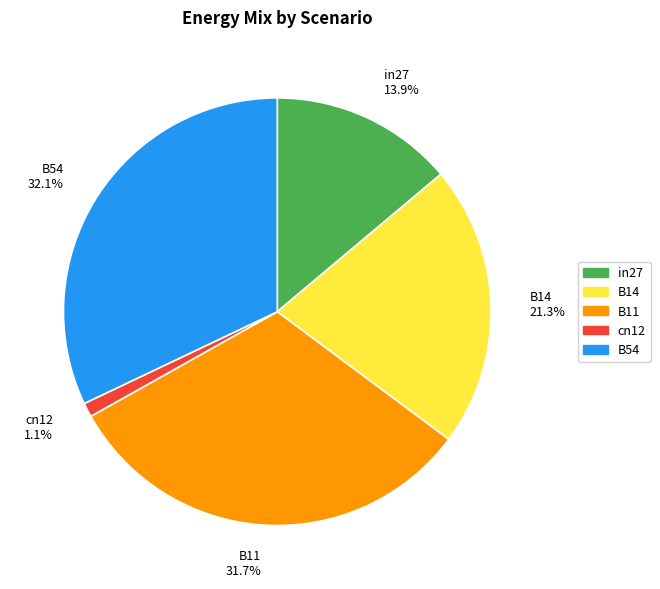

To the nearest percent, what percentage of the pie is B54?

32%